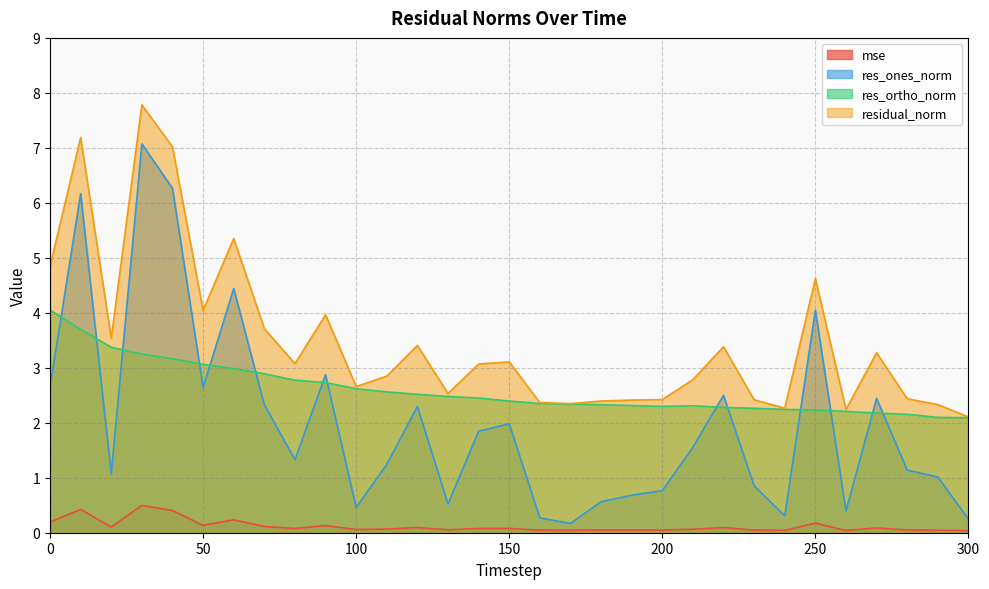

Where do res_ortho_norm and res_ones_norm first cross each other?

0 and 10